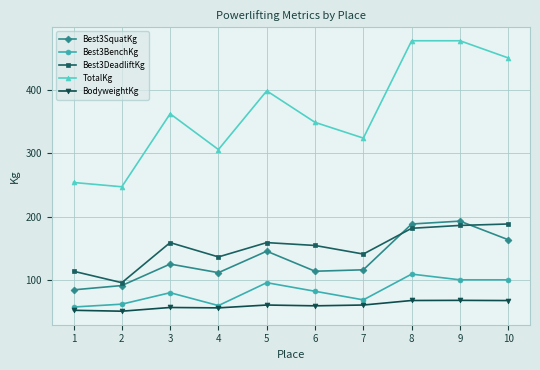

How many lines are shown in the chart?

5